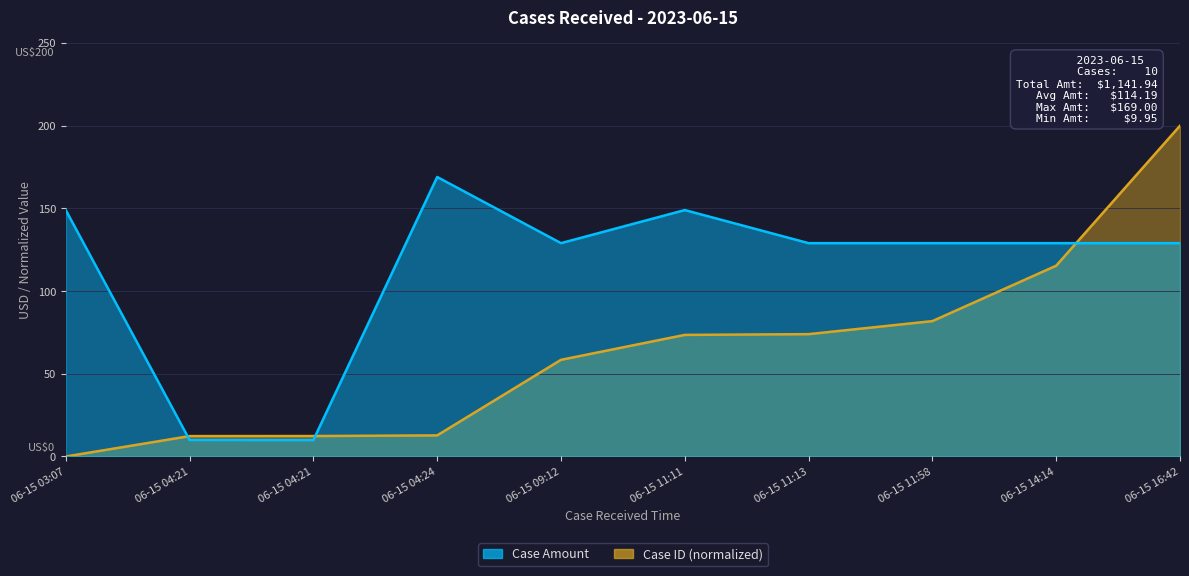

What is the average value of the Case ID (scaled) series?

64.1